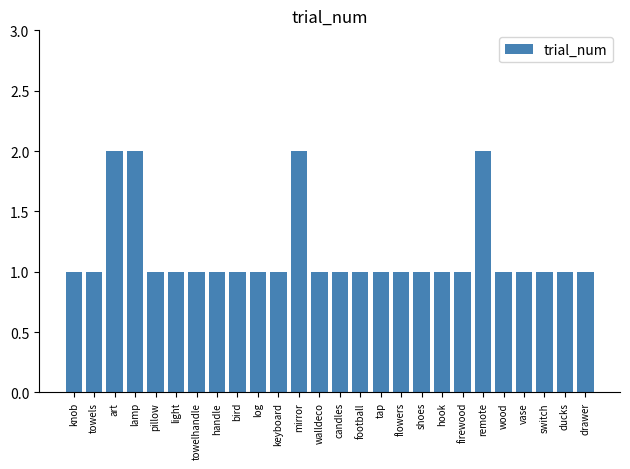

What is the minimum value shown in the chart?

1